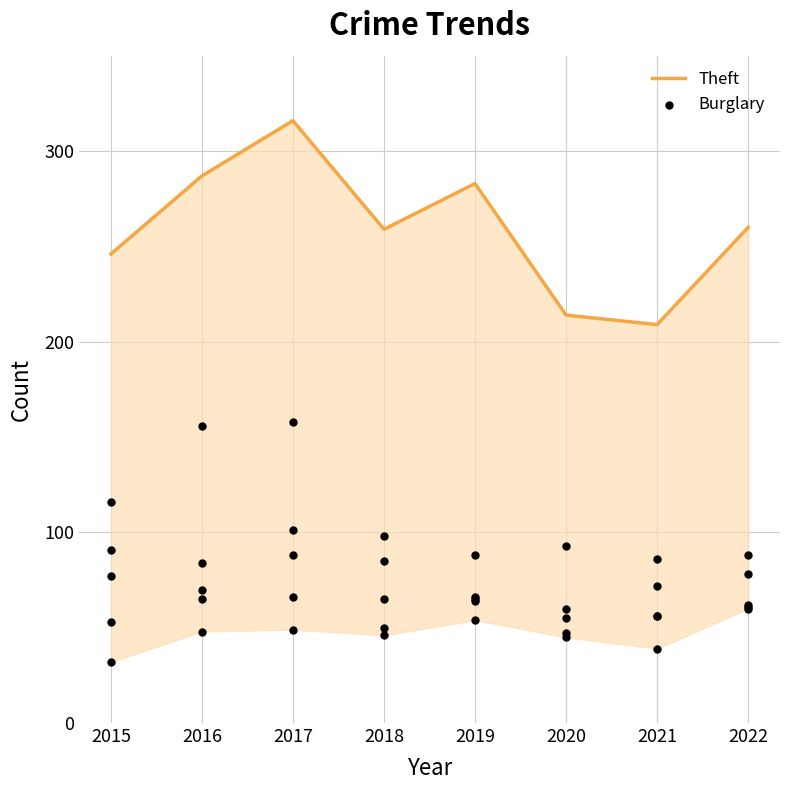

At which category is the sum across all series the highest?

2017